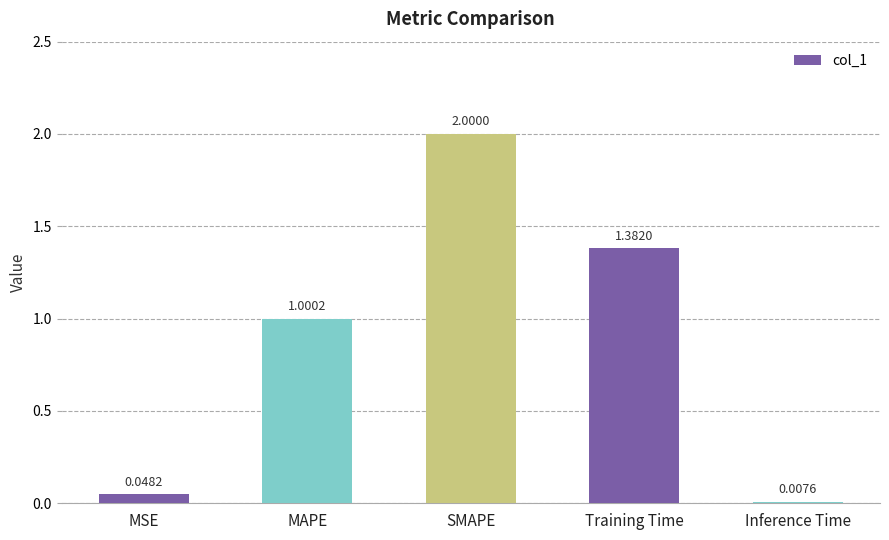

Does the chart contain stacked bars?

No